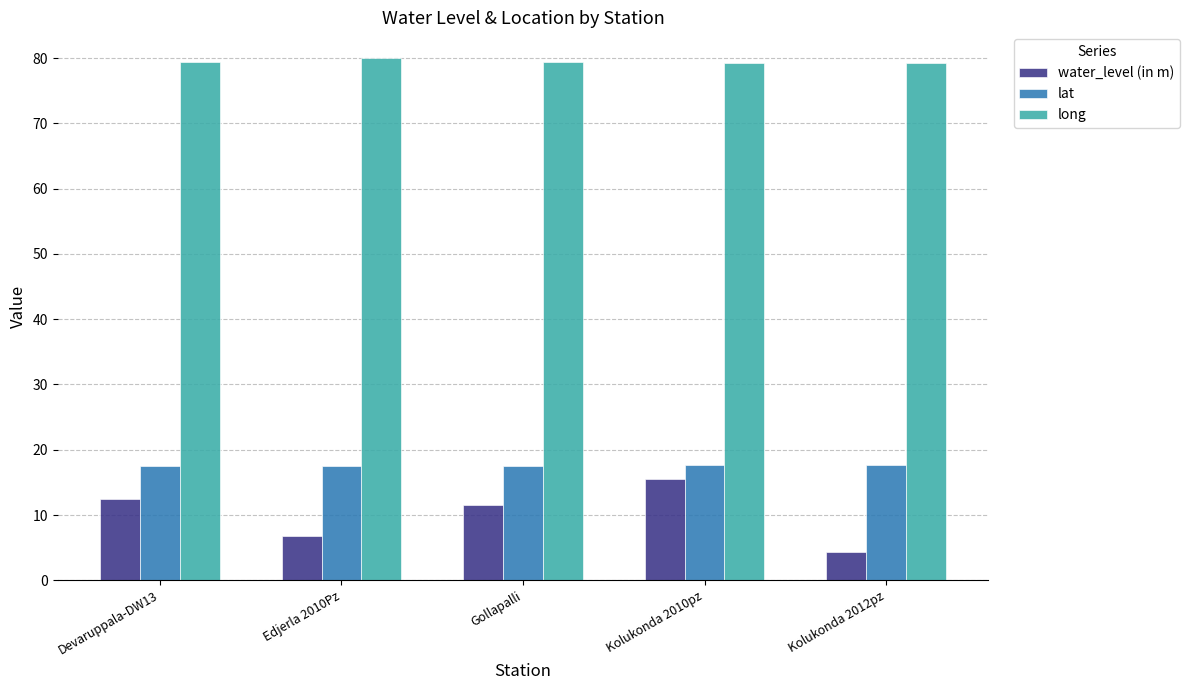

Which series changed the most between Devaruppala-DW13 and Kolukonda 2010pz?

water_level (in m)